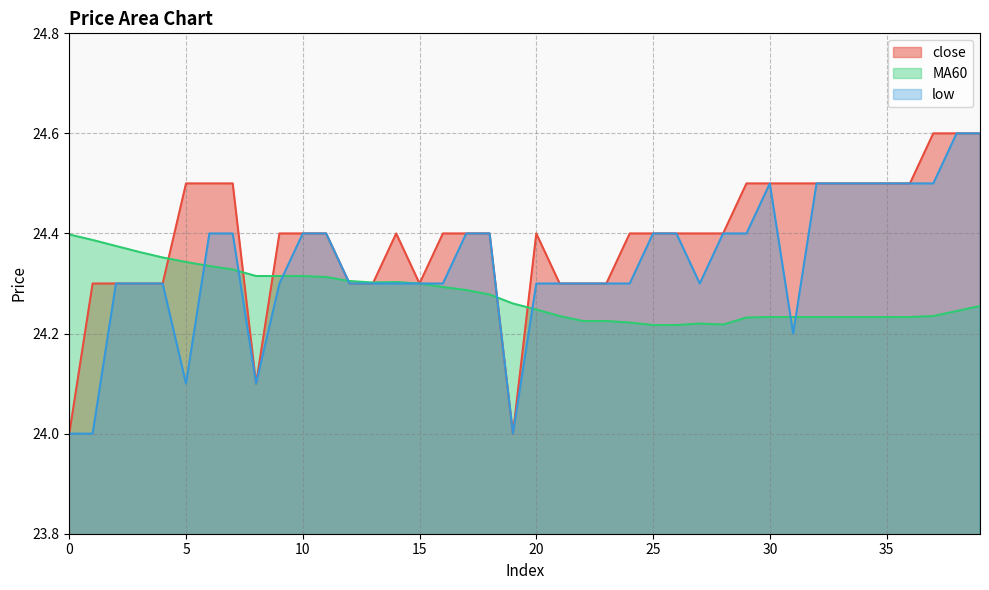

What are all the series names shown in the legend?

close, MA60, low